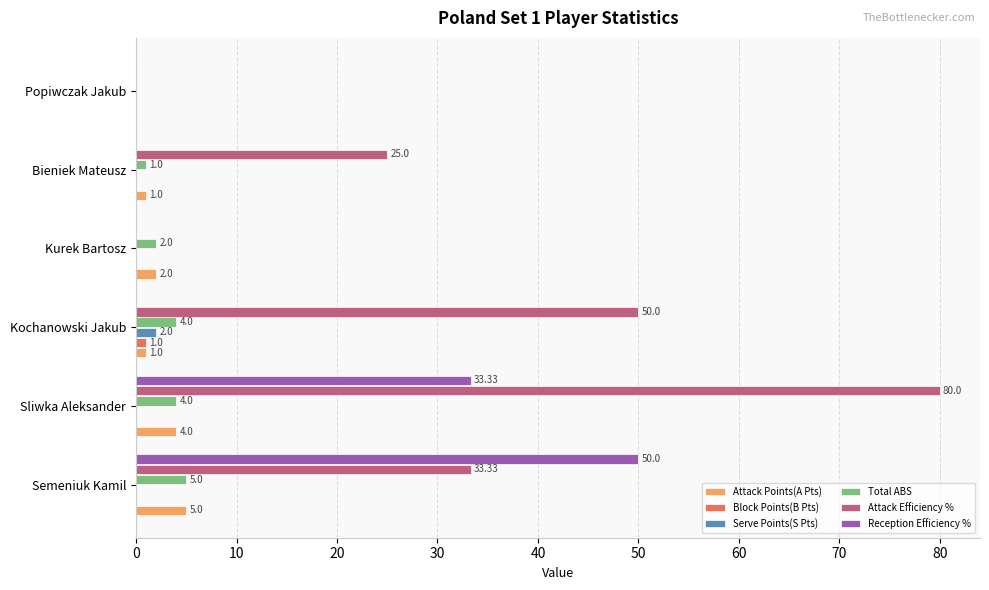

Which series has the widest spread of values?

Attack Efficiency %